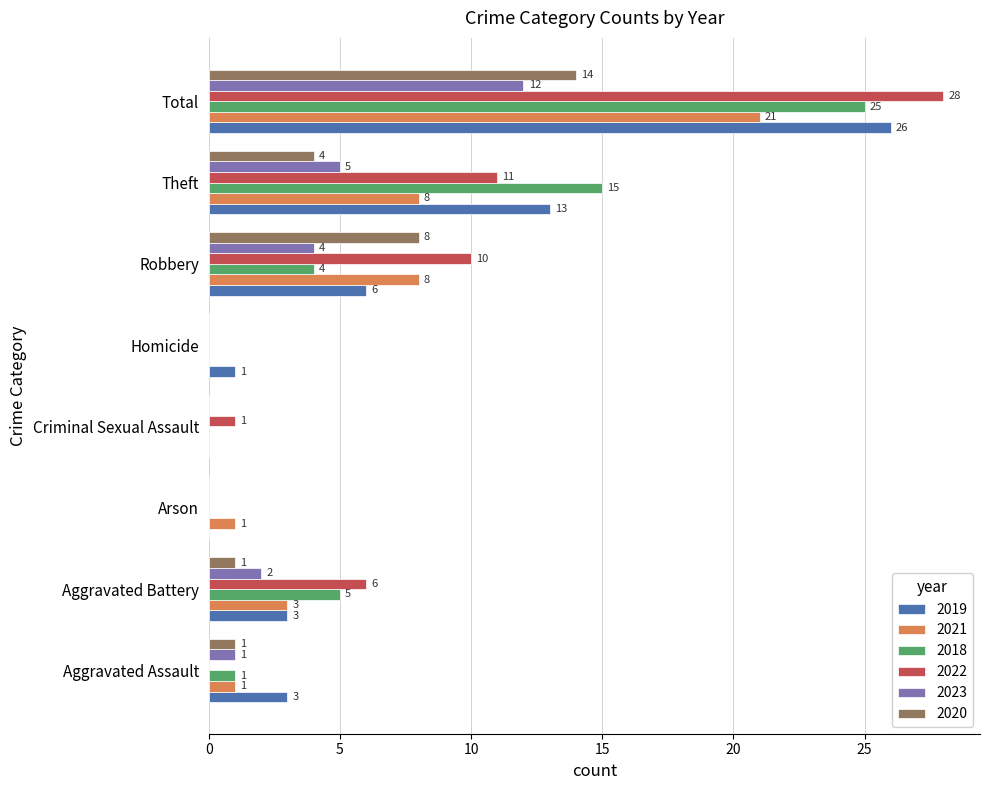

Which series changed the most between Homicide and Robbery?

2022